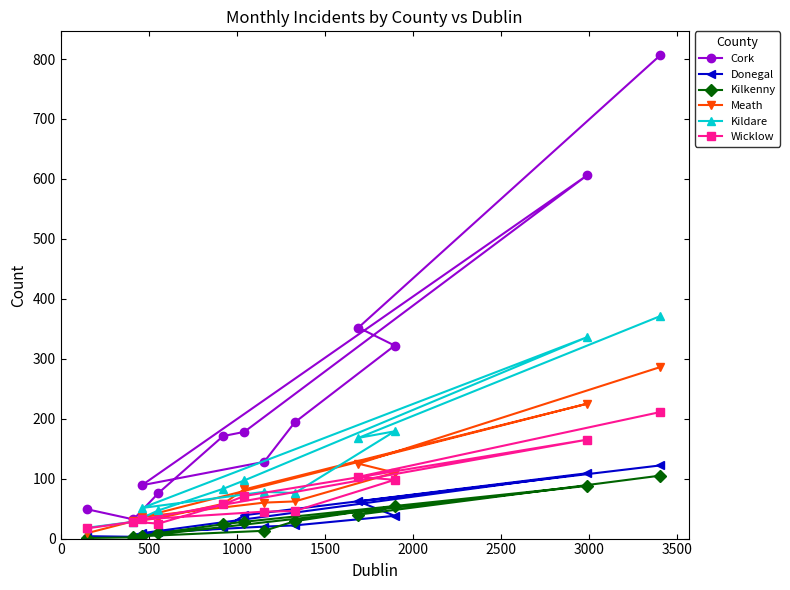

Which series has the largest total across all categories?

Cork